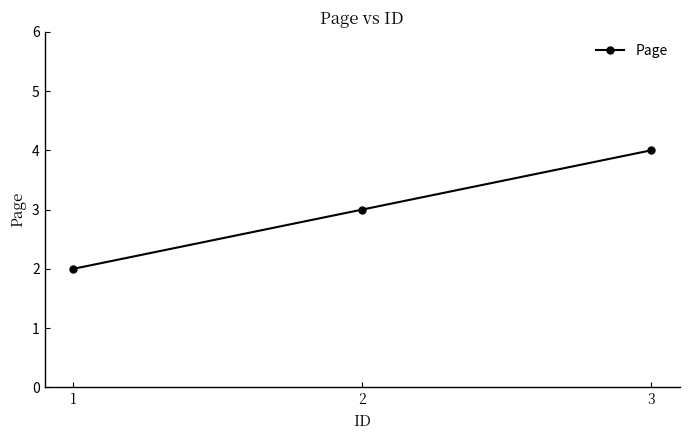

Which category has the lowest value across all series?

1